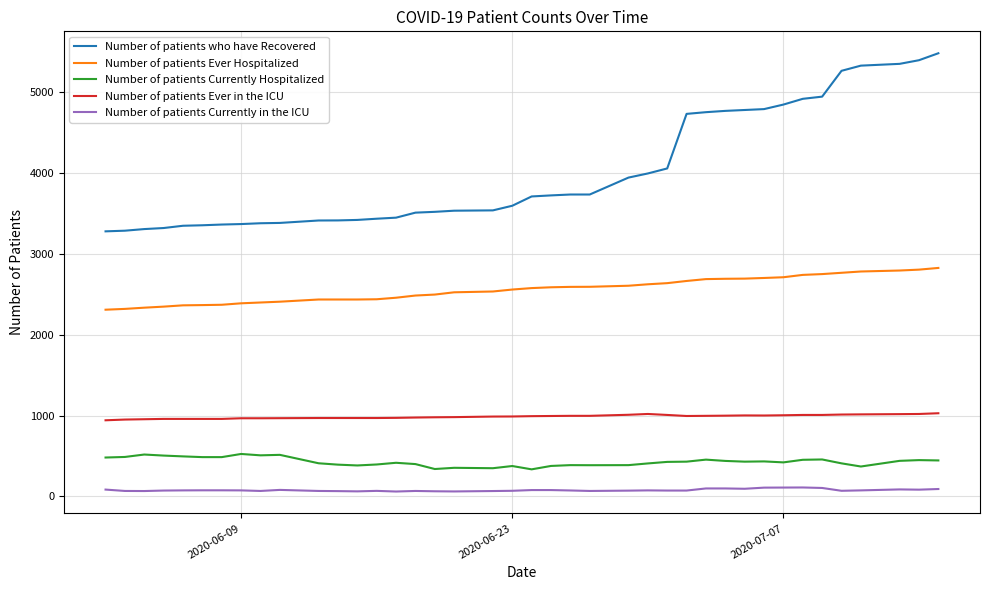

What is the lowest value of the Number of patients Currently Hospitalized series?

335